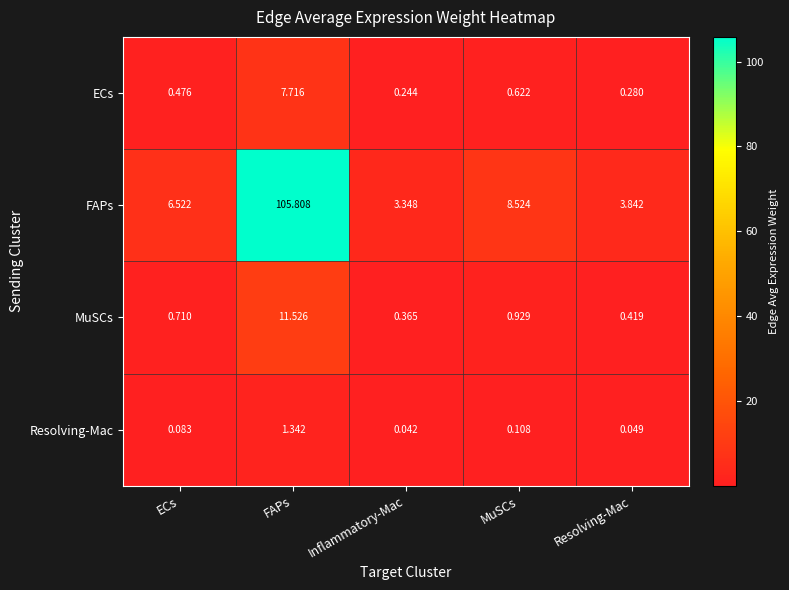

Between ECs and MuSCs, which series saw the biggest shift?

FAPs